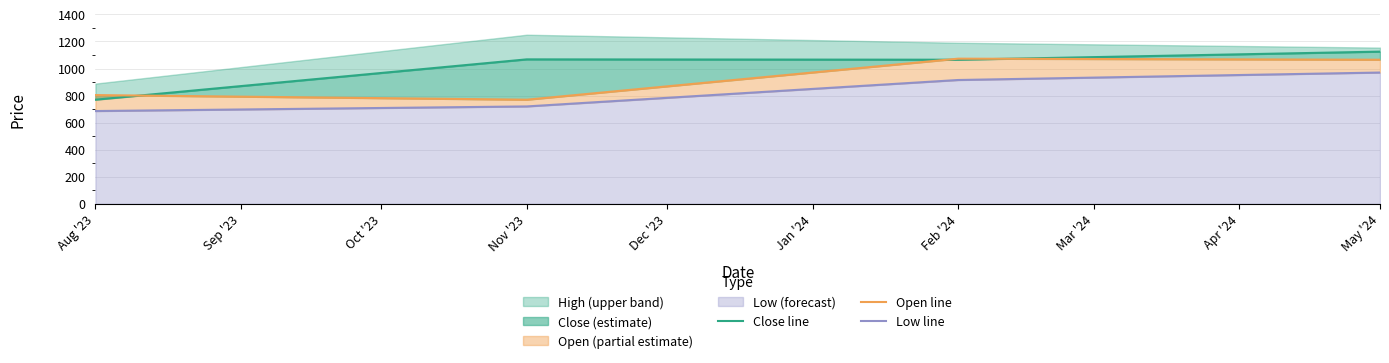

List the series in order of their overall mean, highest first.

Close line, Open line, Low line